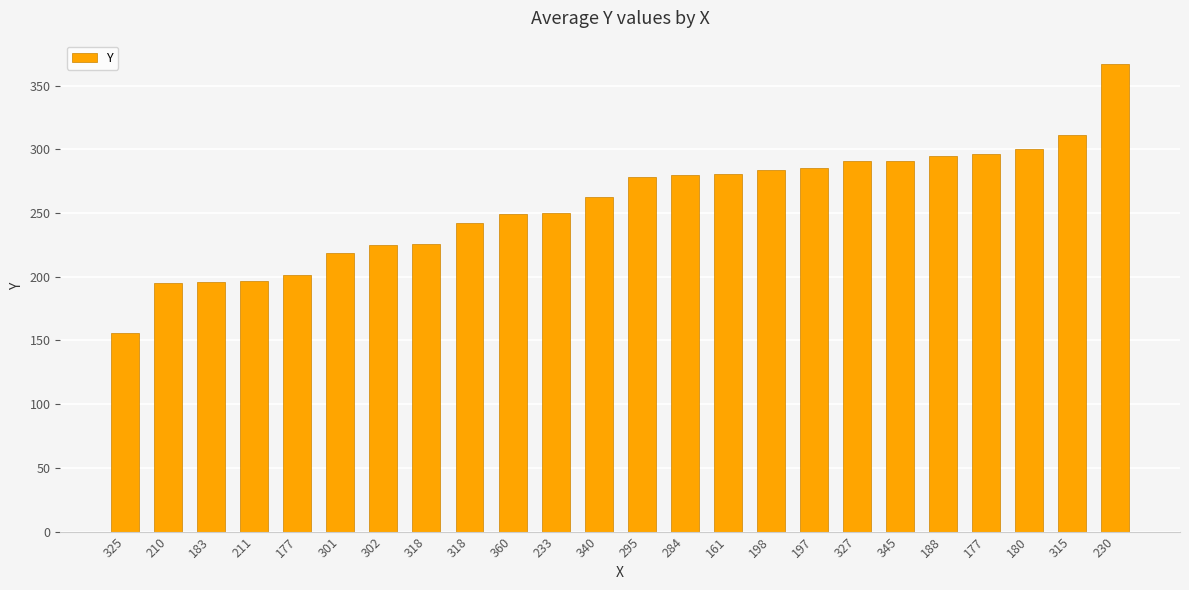

Rank the categories by value from highest to lowest.

230, 315, 180, 177, 188, 327, 345, 197, 198, 161, 284, 295, 340, 233, 360, 318, 318, 302, 301, 177, 211, 183, 210, 325